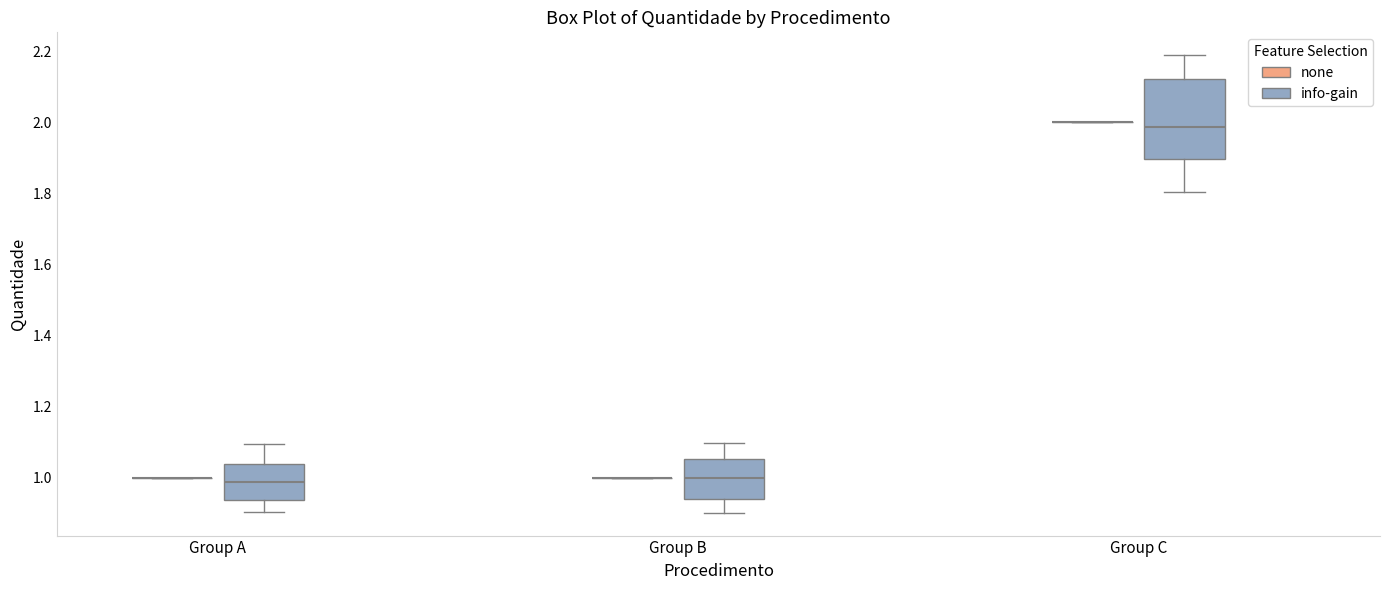

Comparing the boxes themselves (not the whiskers), which one is the tallest?

Group C (info-gain)